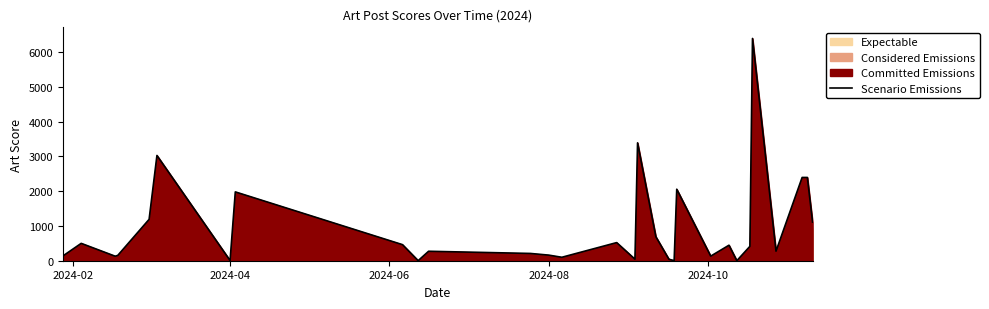

What is the average value?

954